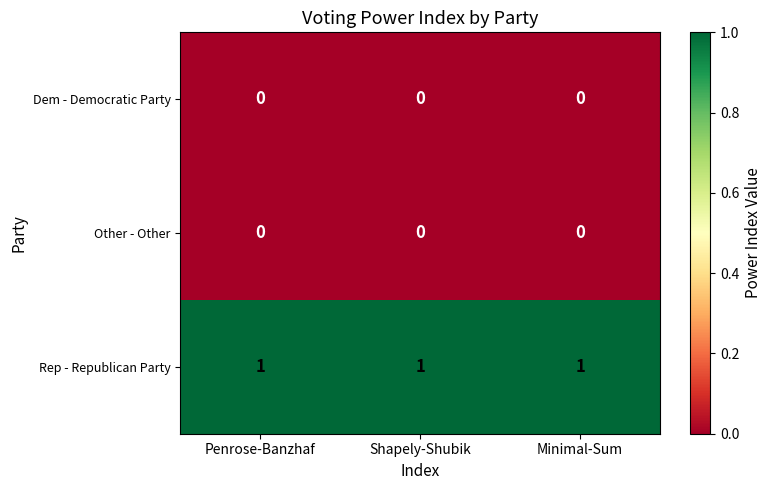

Is it true that Other - Other equals 0 at Penrose-Banzhaf?

True